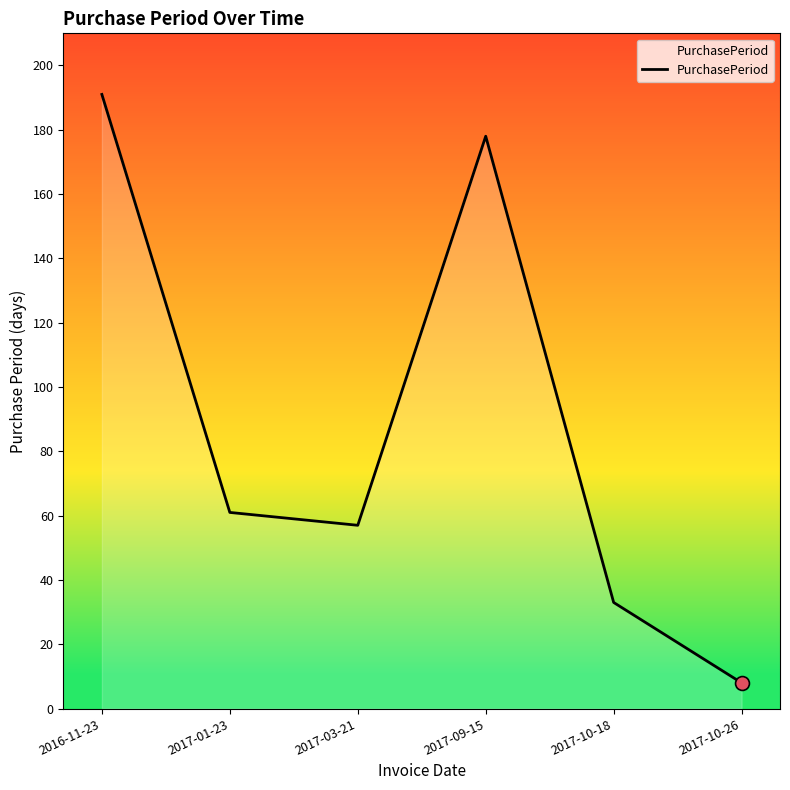

What is the ratio of the value at 2017-09-15 to the value at 2016-11-23?

0.9